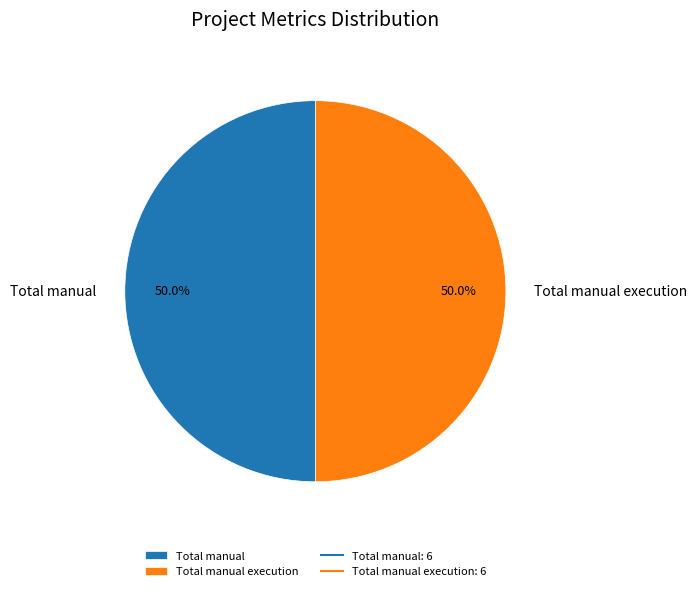

Do Total manual and Total manual execution together represent more than half of the pie?

Yes